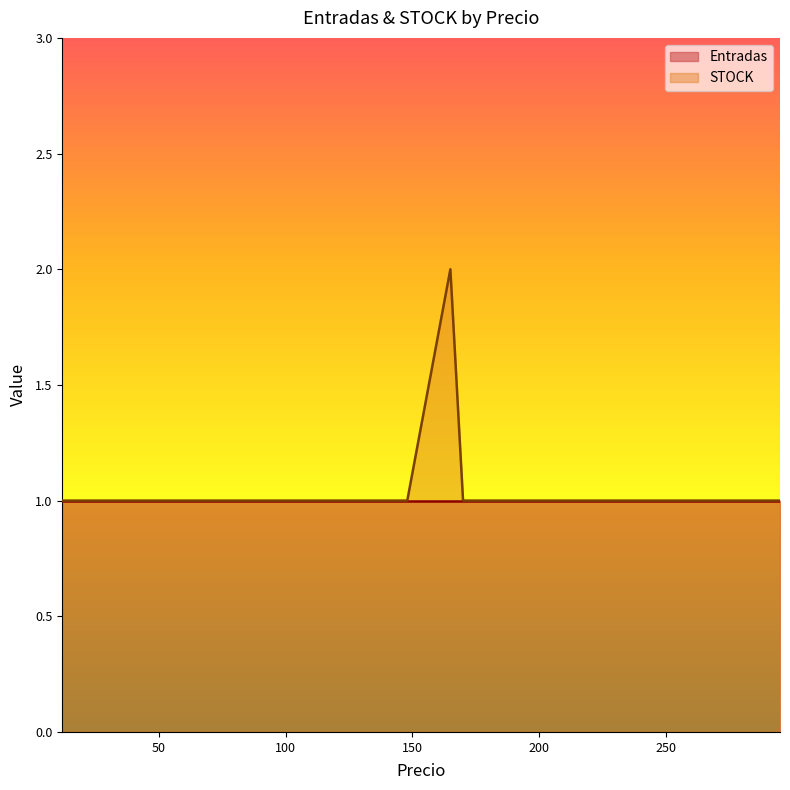

What is the maximum value shown in the chart?

2